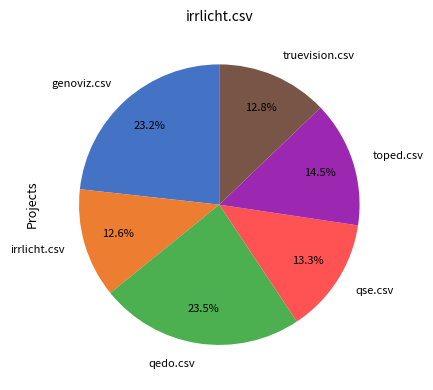

Does qedo.csv account for over 50% of the chart?

No